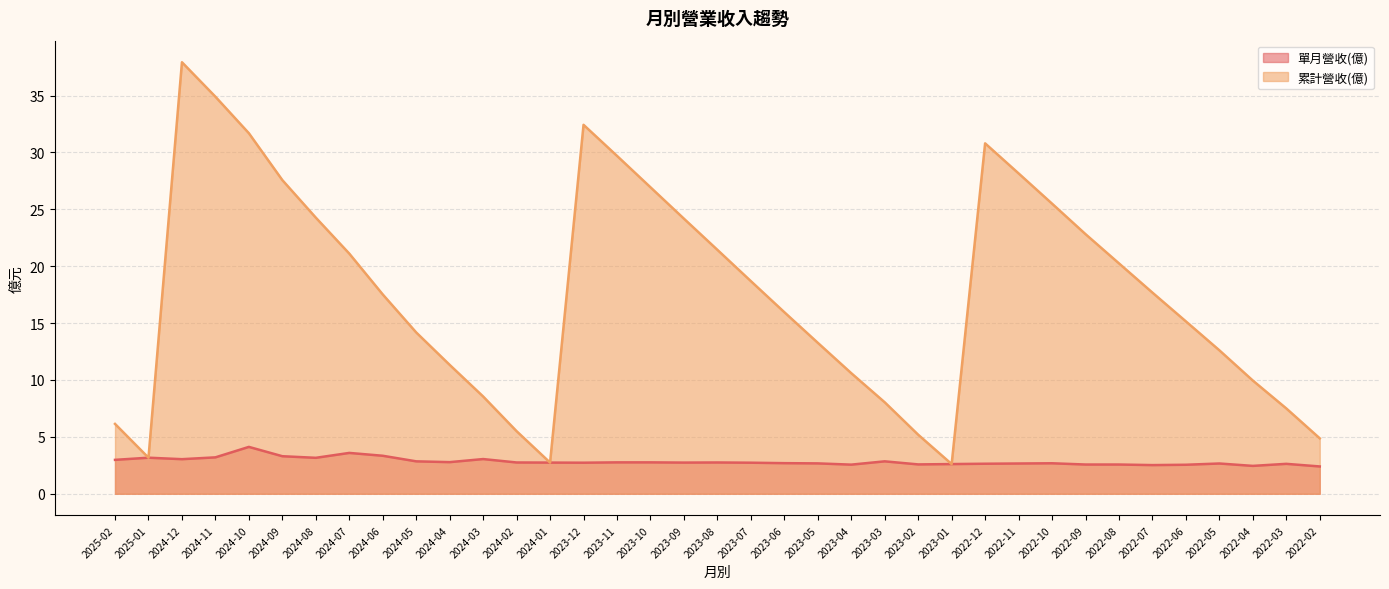

What is the difference between the 單月營收(億) values at 2022-03 and 2023-10?

0.1